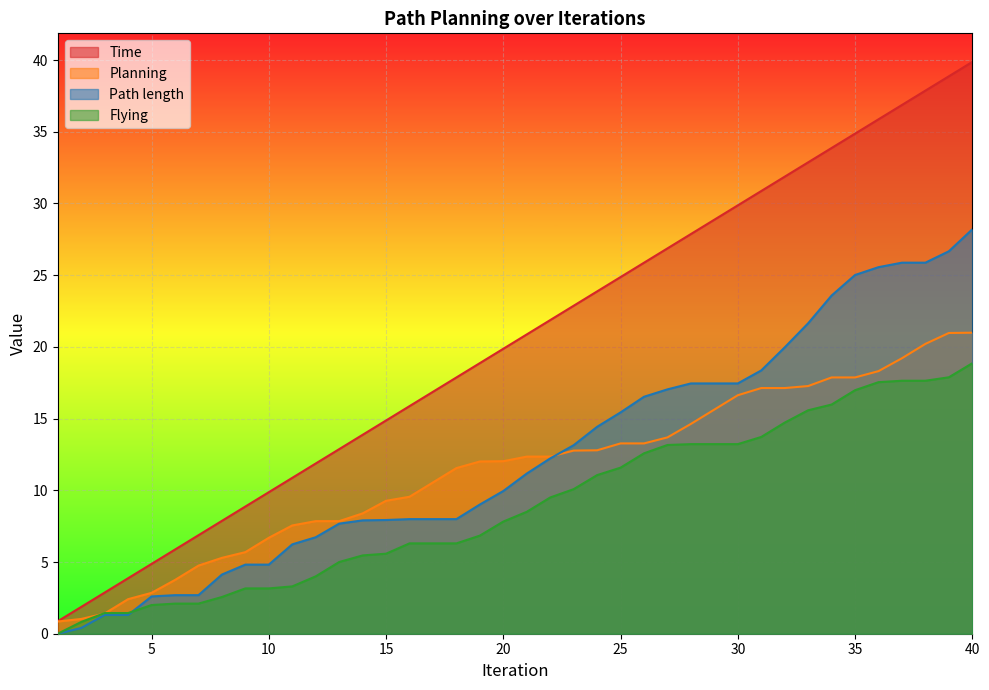

What are all the series names shown in the legend?

Time, Planning, Path length, Flying